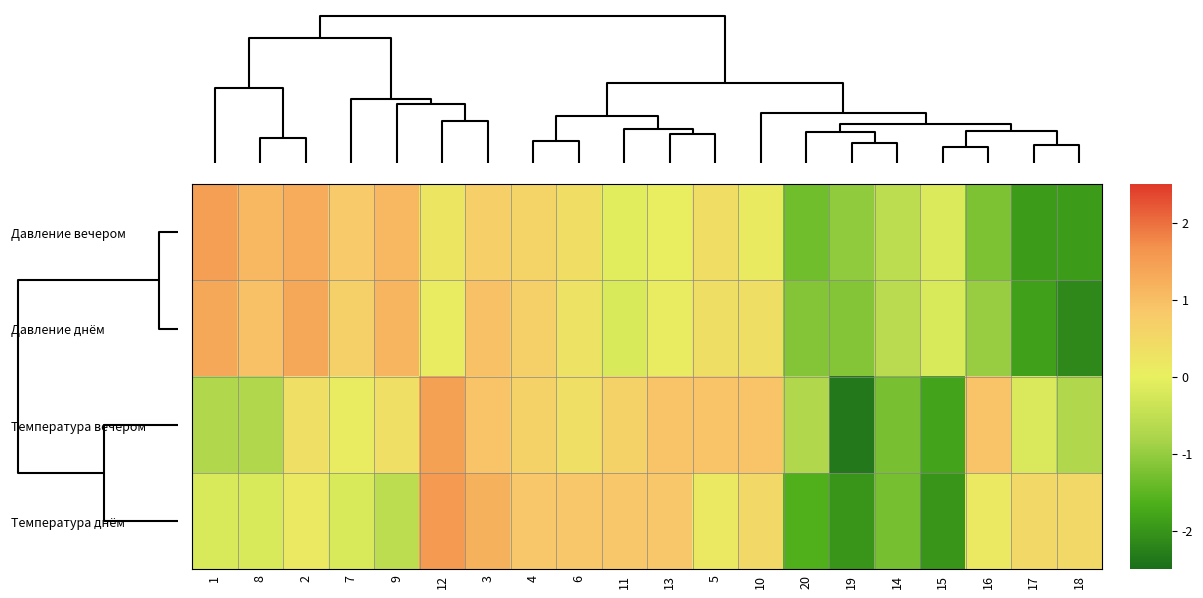

Rank the series by their maximum value, from highest to lowest.

Температура днём, Давление вечером, Температура вечером, Давление днём